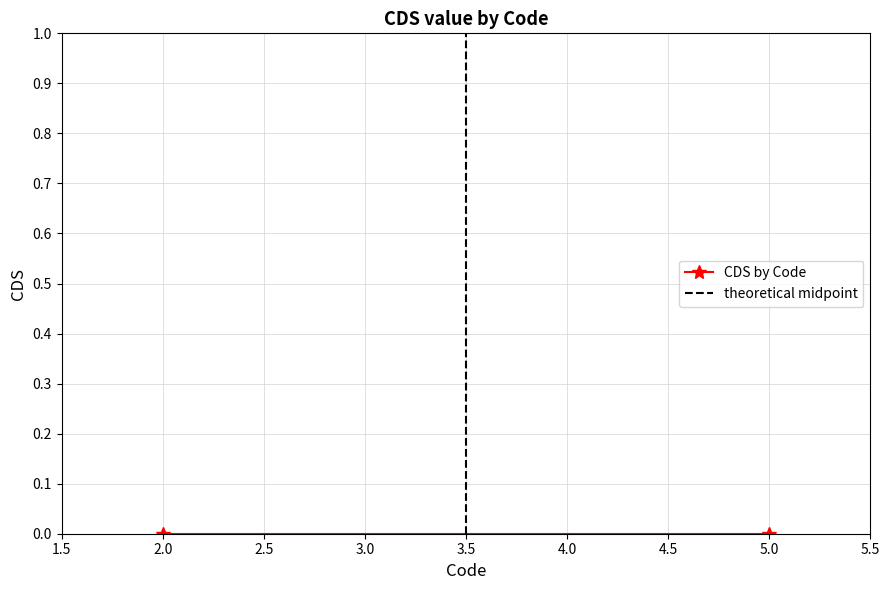

Is this an area chart (filled region under the line)?

No